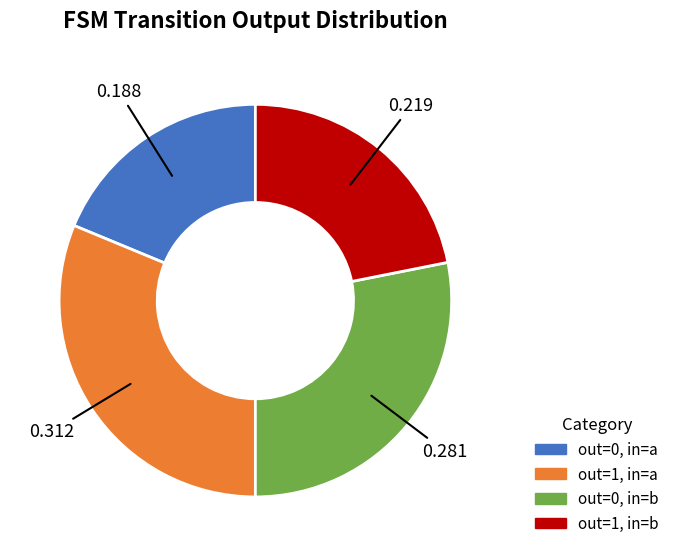

What is the largest slice in the pie chart?

out=1, in=a